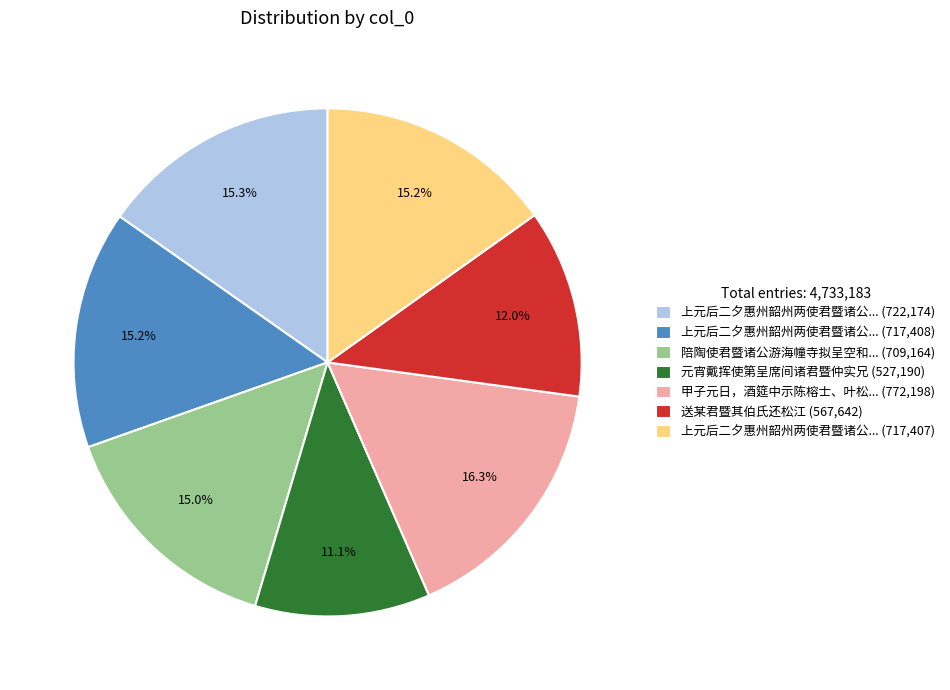

Does 元宵戴挥使第呈席间诸君暨仲实兄 (527,190) account for over 50% of the chart?

No